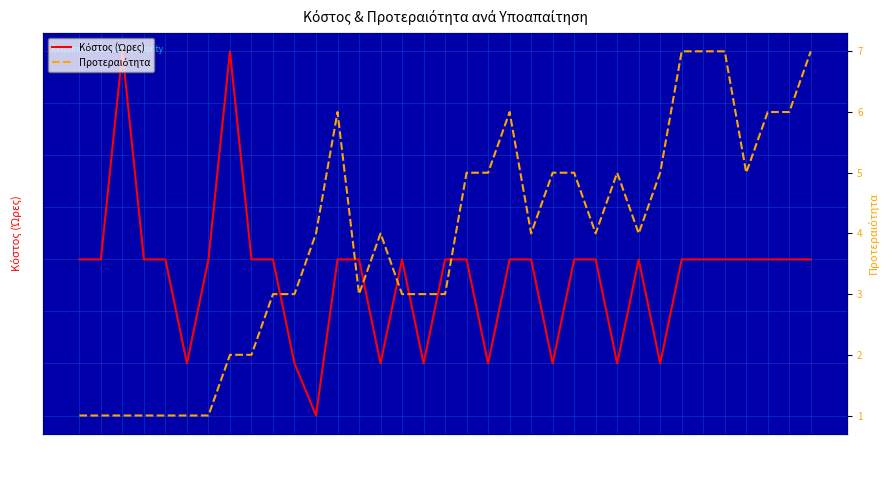

Between 7.1 and 7.3, which series saw the biggest shift?

Προτεραιότητα